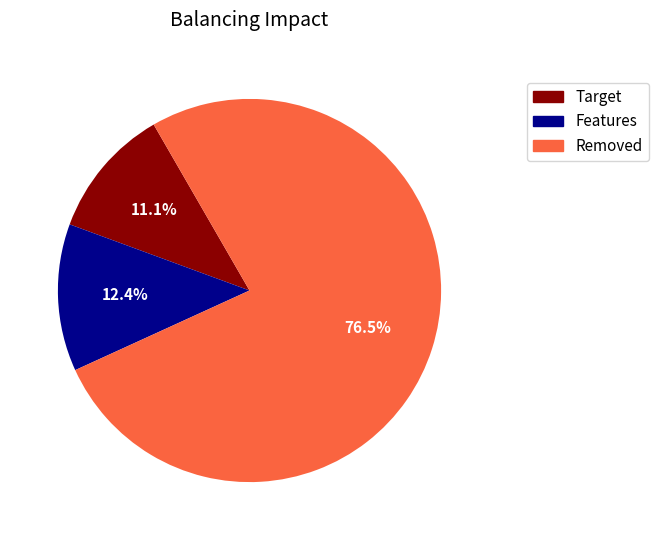

Is there any slice that represents more than half of the pie?

Yes